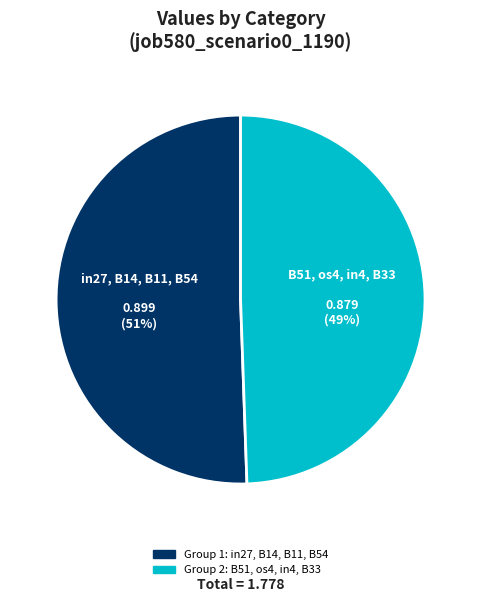

To the nearest percent, what is the average slice percentage?

50%